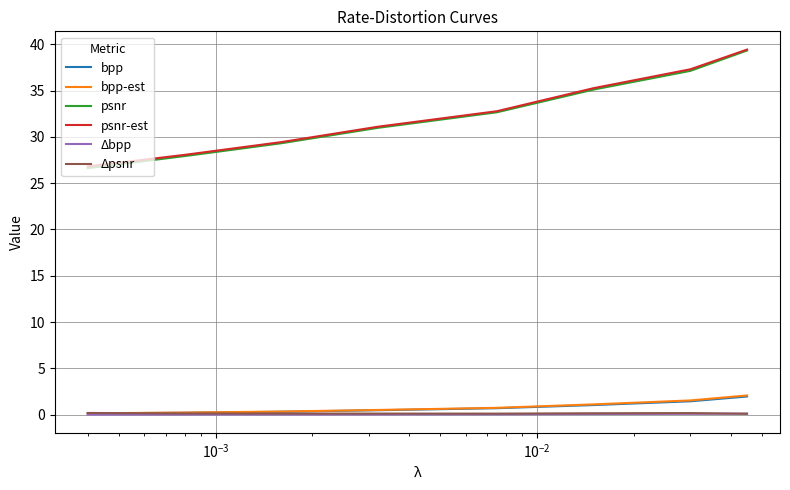

Which series has the largest range (max minus min)?

psnr